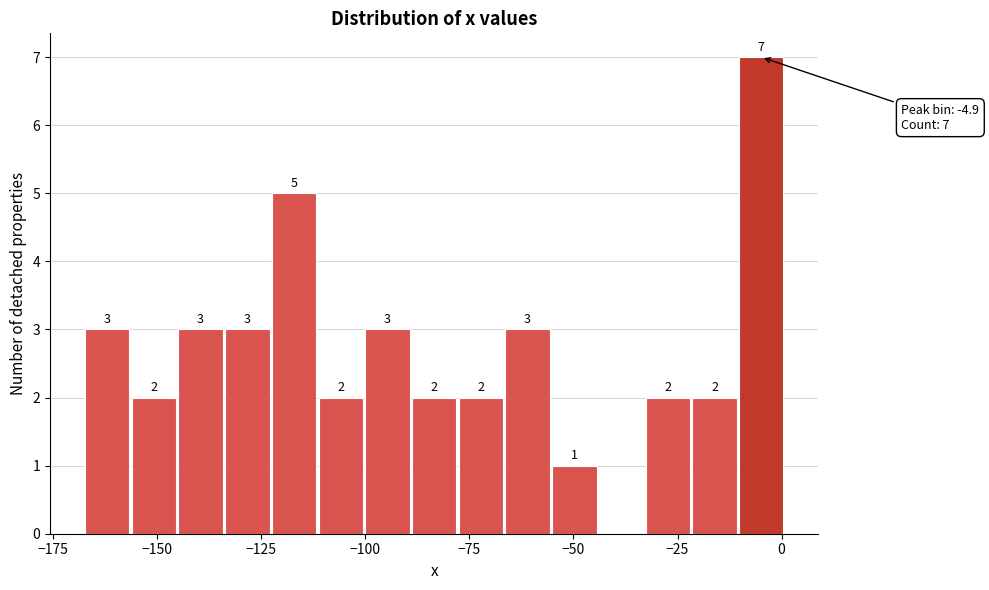

Around what value on the x-axis is the tallest bar? Give the approximate position of its centre, as read against the axis.

-5